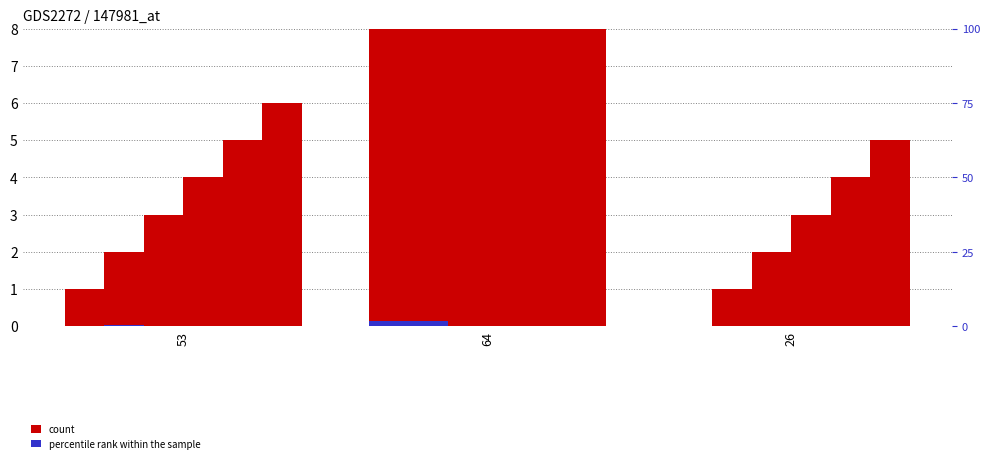

Which category has the highest value in the col_3 series?

64